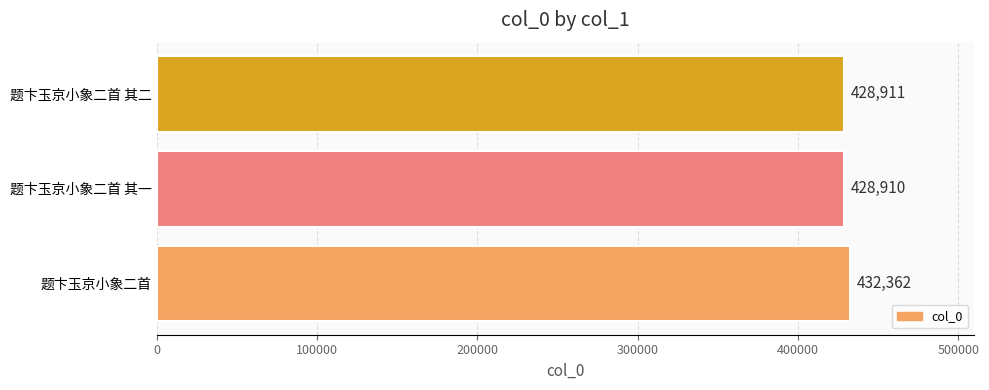

Reading top to bottom, extract all data points from this chart.

428911	428910	432362